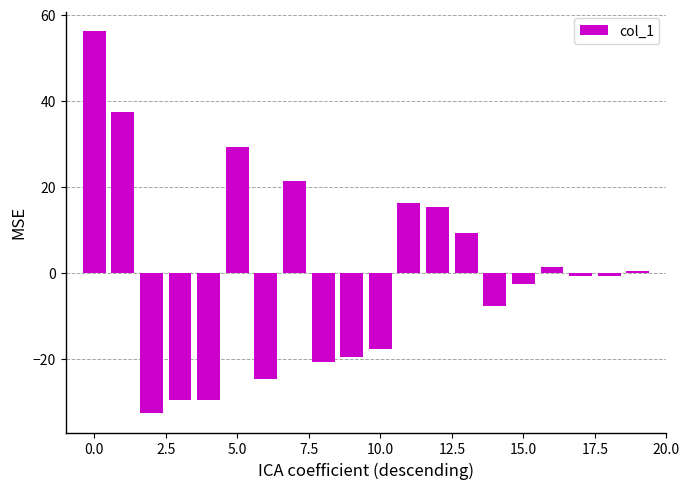

What is the greatest value displayed?

56.3